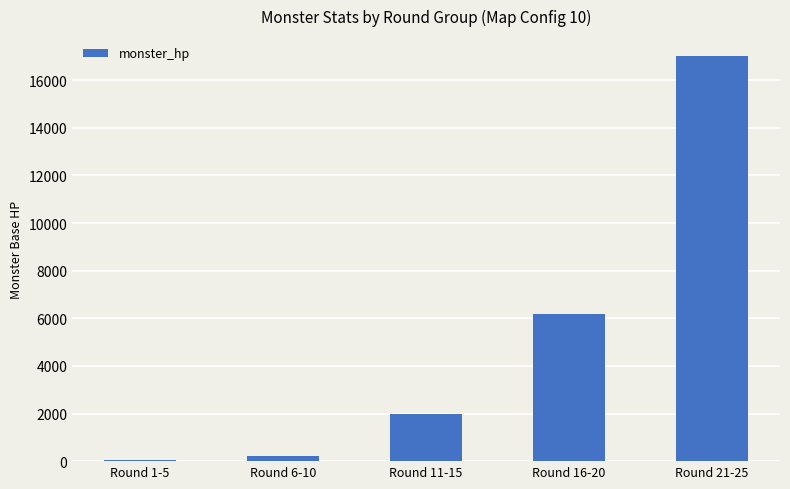

What is the greatest value displayed?

17000